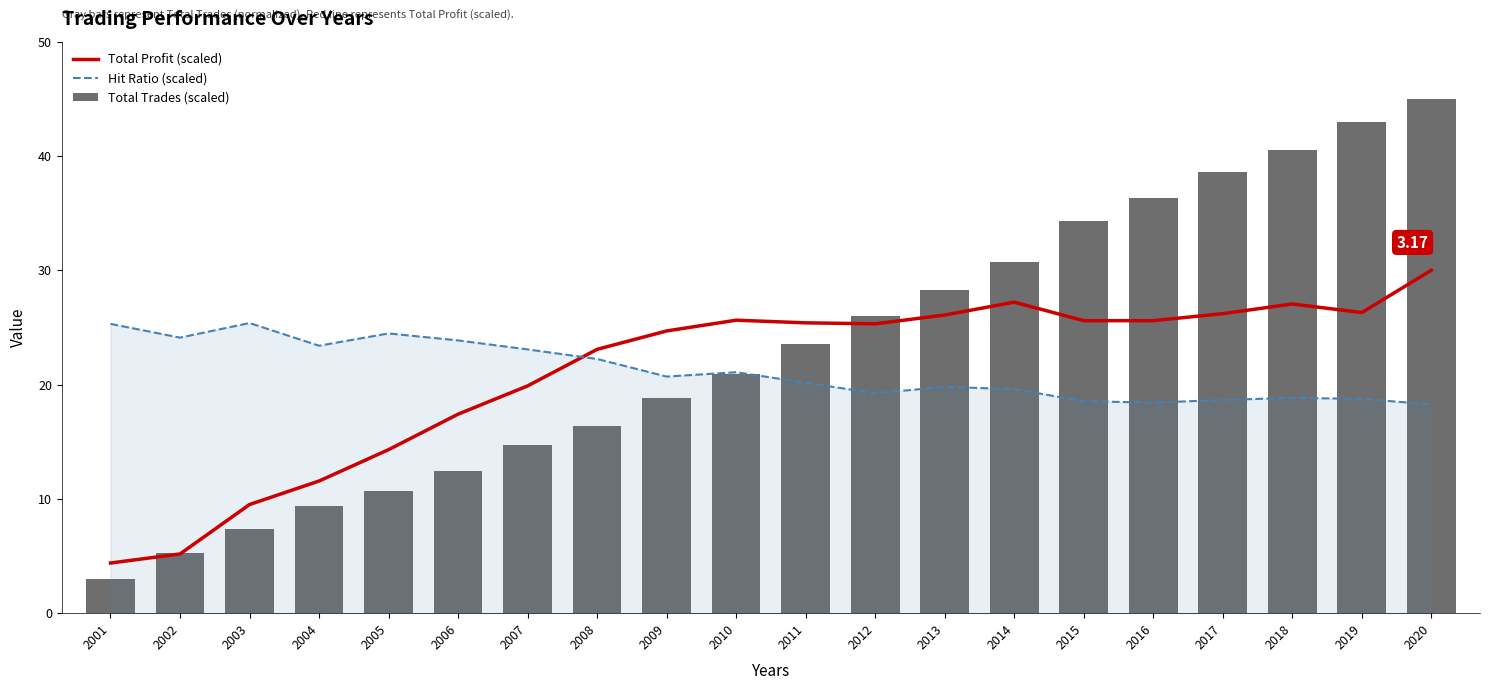

Is the value of Total Trades (scaled) at 2006 greater than the value of Hit Ratio (scaled) at 2011?

No